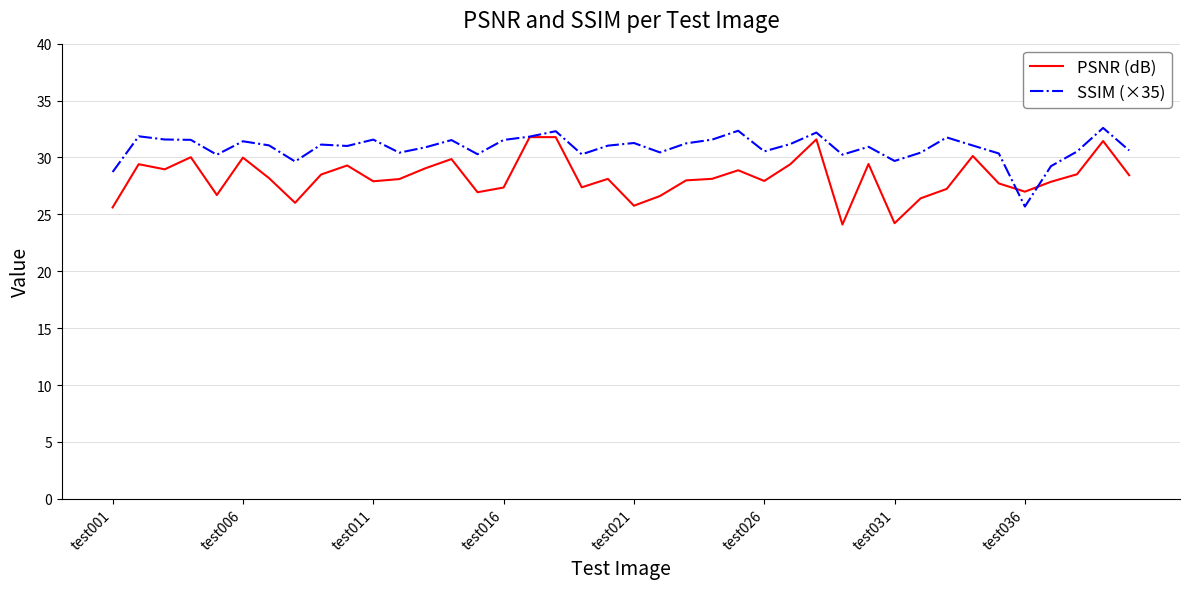

Does the chart display data point markers on the line(s)?

No